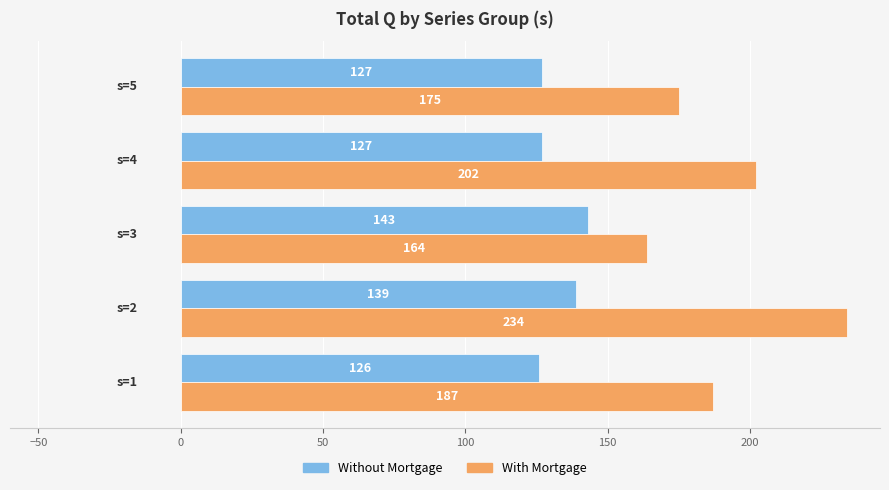

Rank the series by their average value, from lowest to highest.

Without Mortgage, With Mortgage